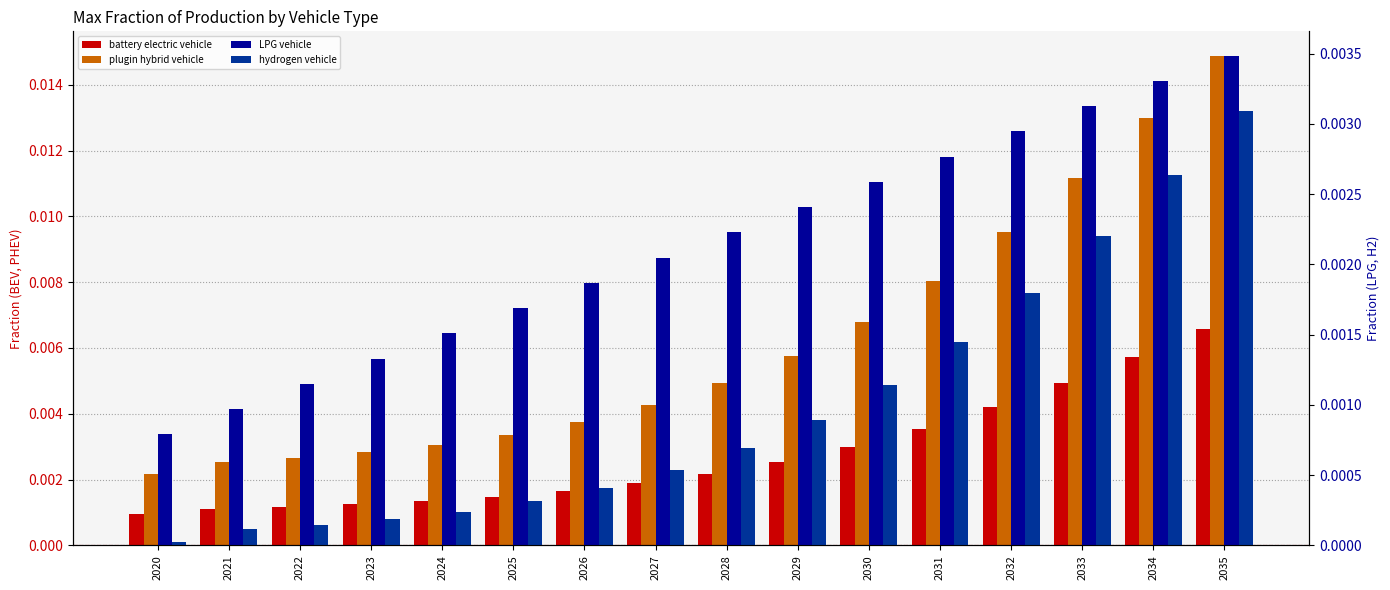

At which category does the chart reach its minimum across all series?

2020